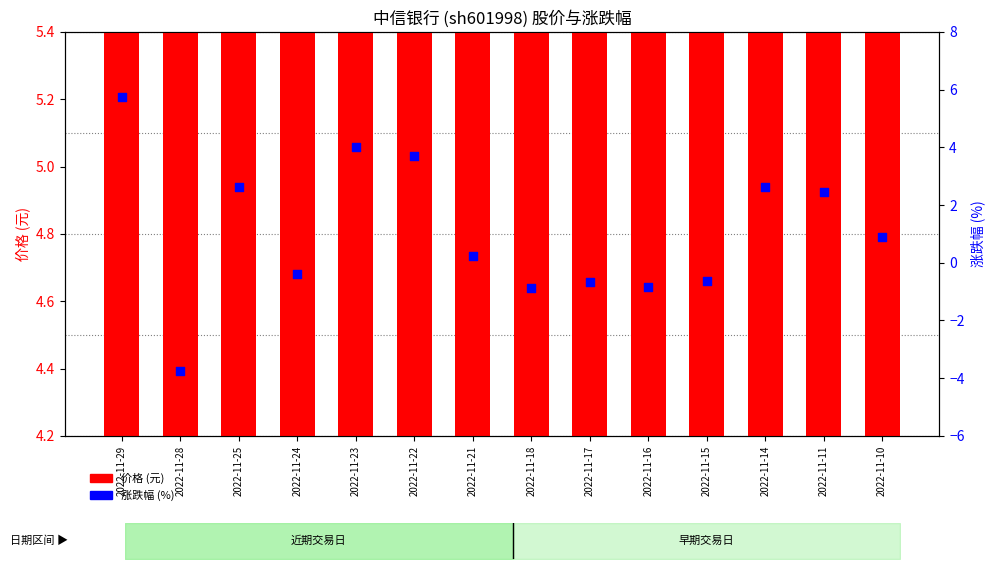

Is the value of 价格 at 2022-11-14 greater than the value of 涨跌幅% at 2022-11-22?

Yes